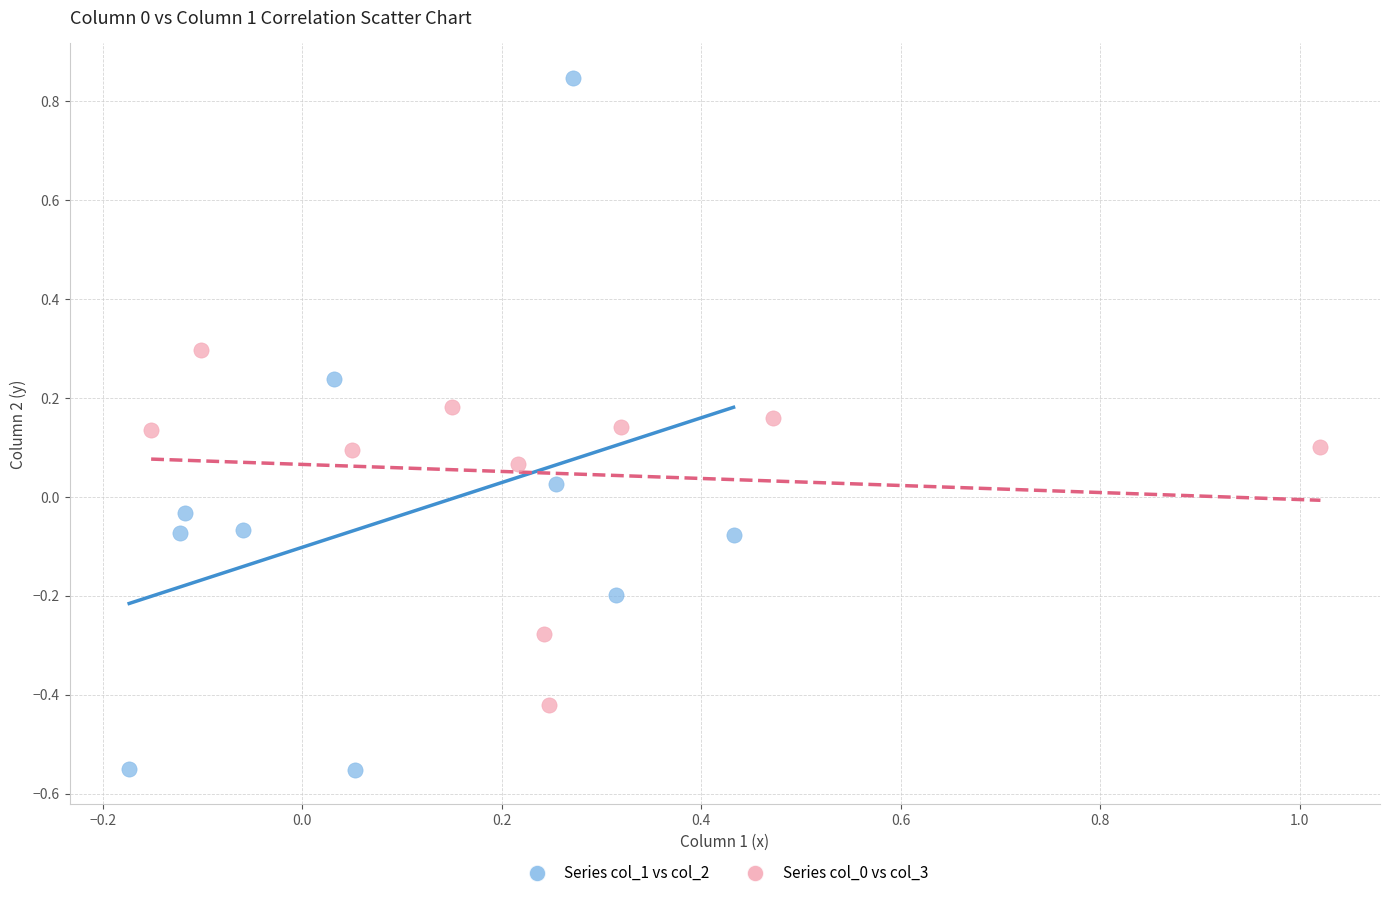

Which series reaches the maximum Y coordinate?

Series col_1 vs col_2